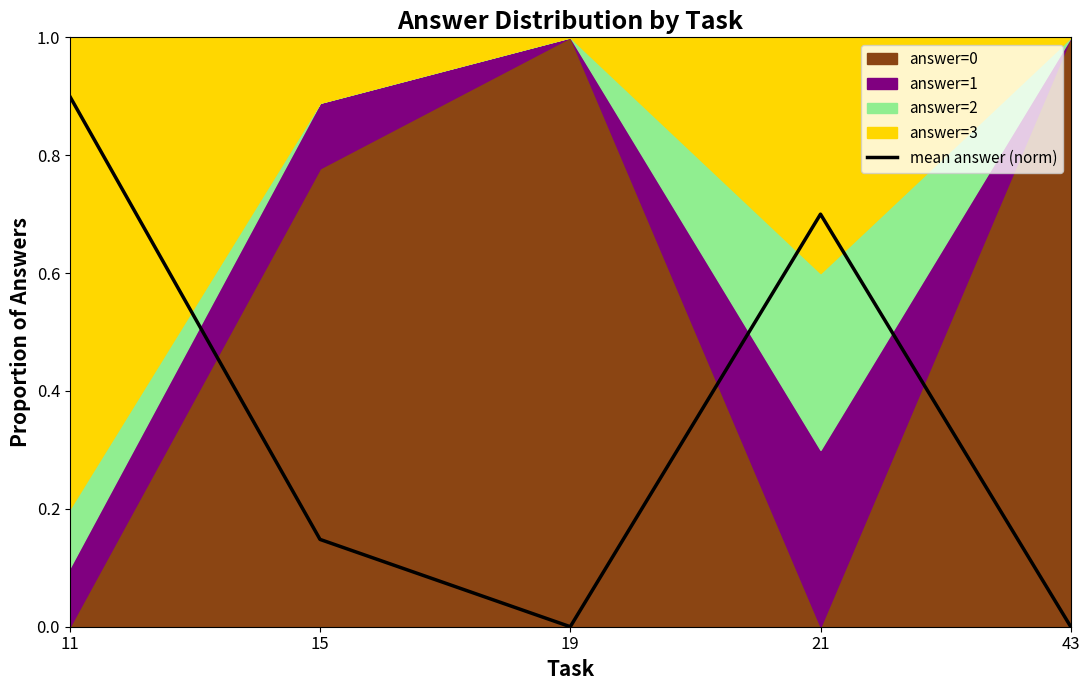

How many values exceed 0?

3